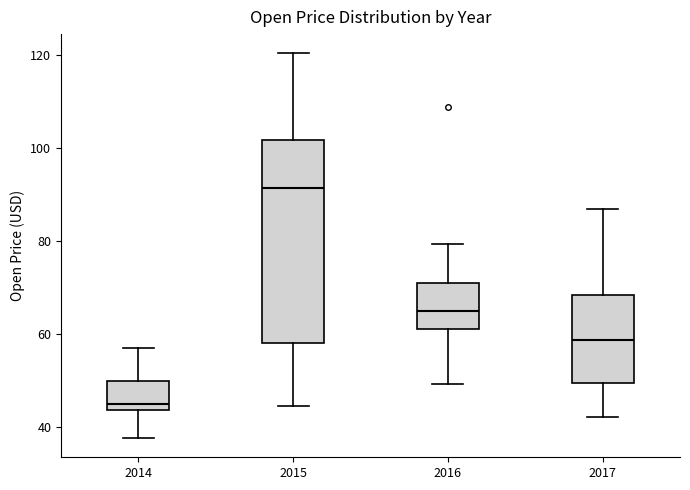

Where does the lower whisker of the box at x = 2017 end on the y-axis? The values are not printed on the chart, so give them approximately, as read against the axis.

42